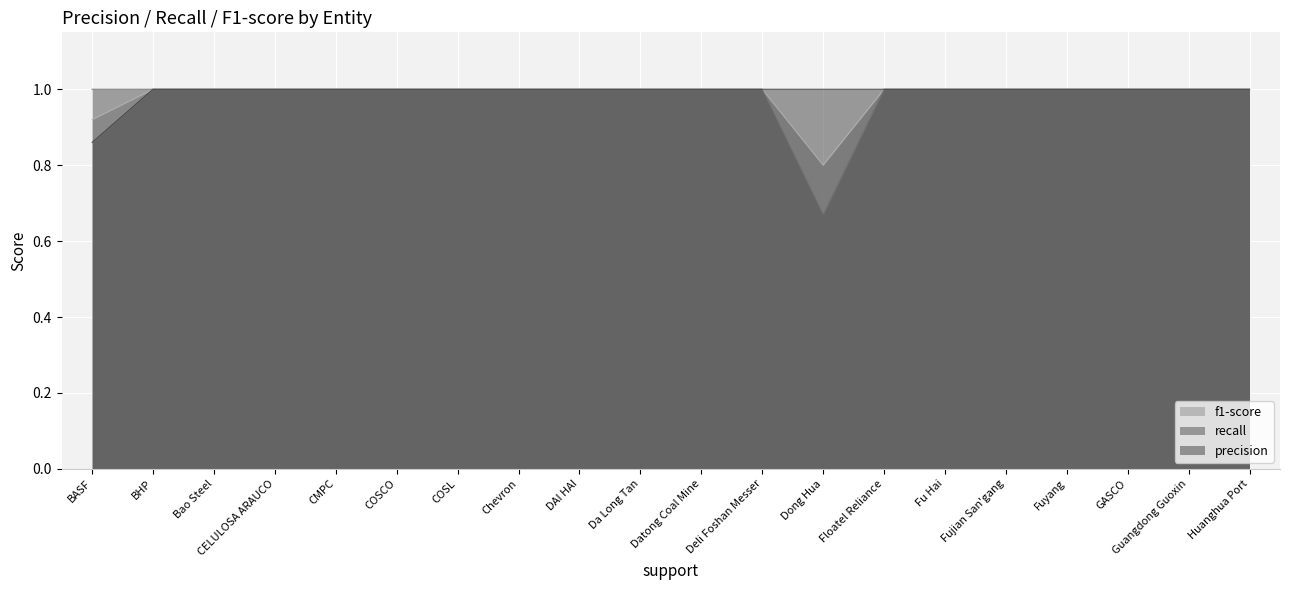

Which series has the largest total across all categories?

precision